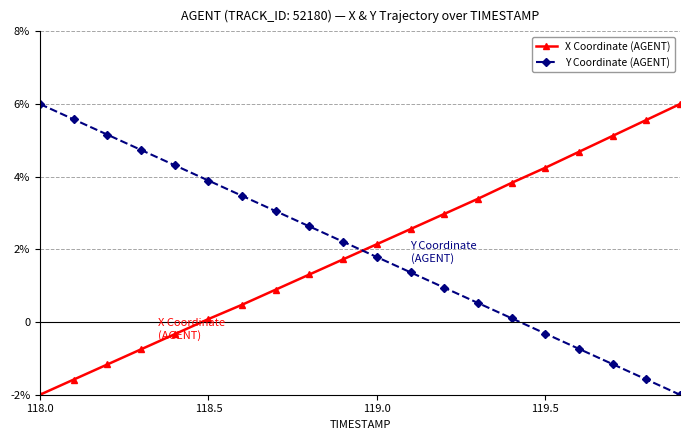

What are all the series names shown in the legend?

X Coordinate (AGENT), Y Coordinate (AGENT)